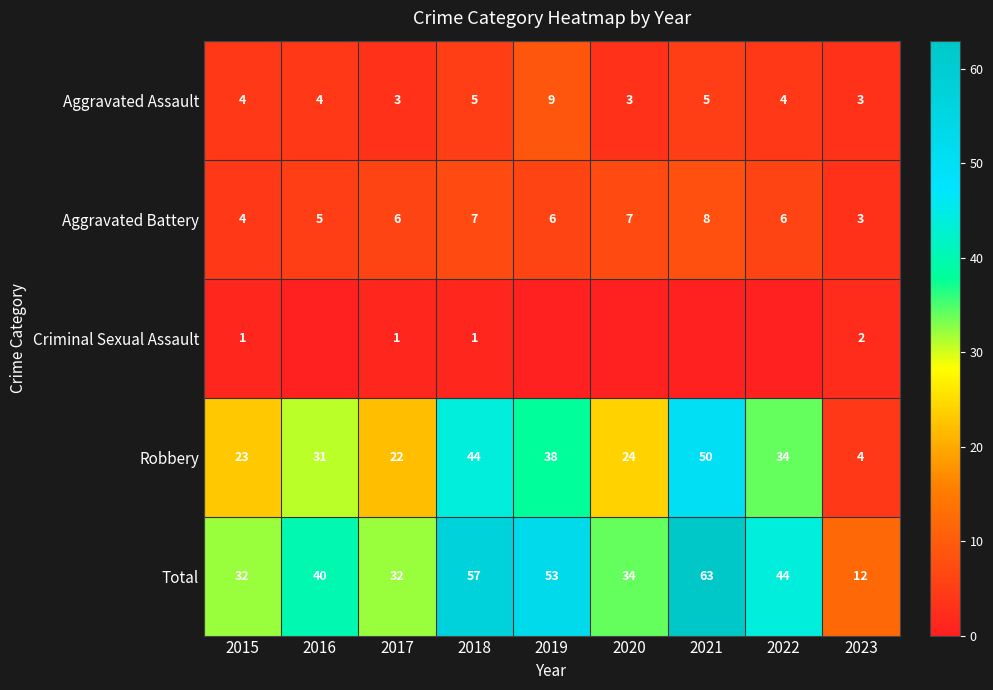

The value of Robbery at 2020 is 16. True or false?

False